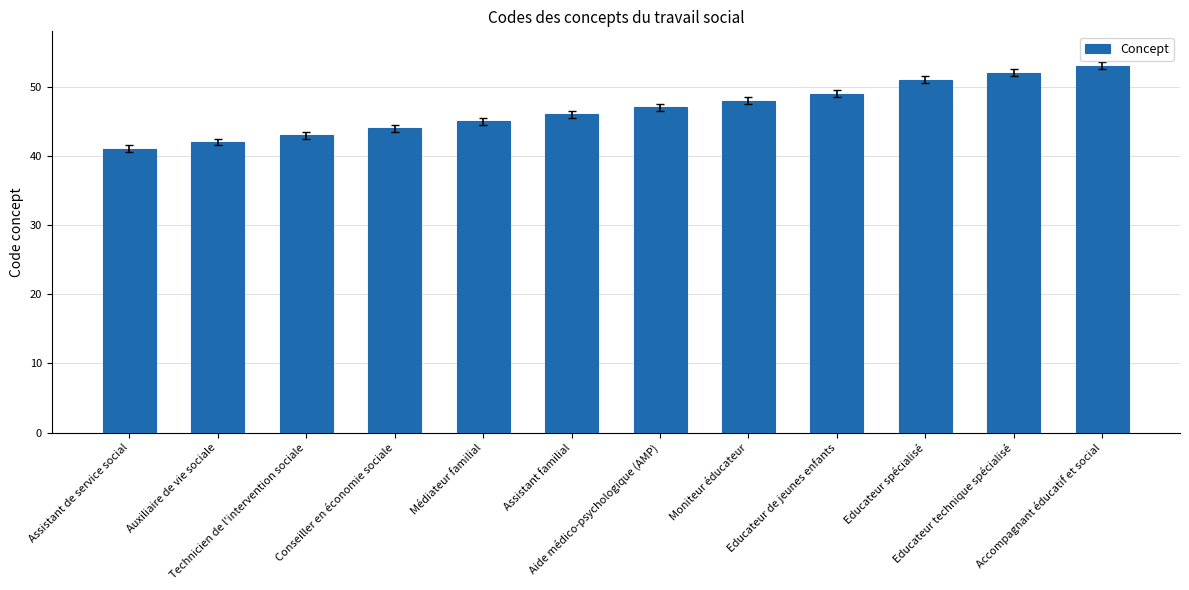

Count the number of categories in the chart.

12